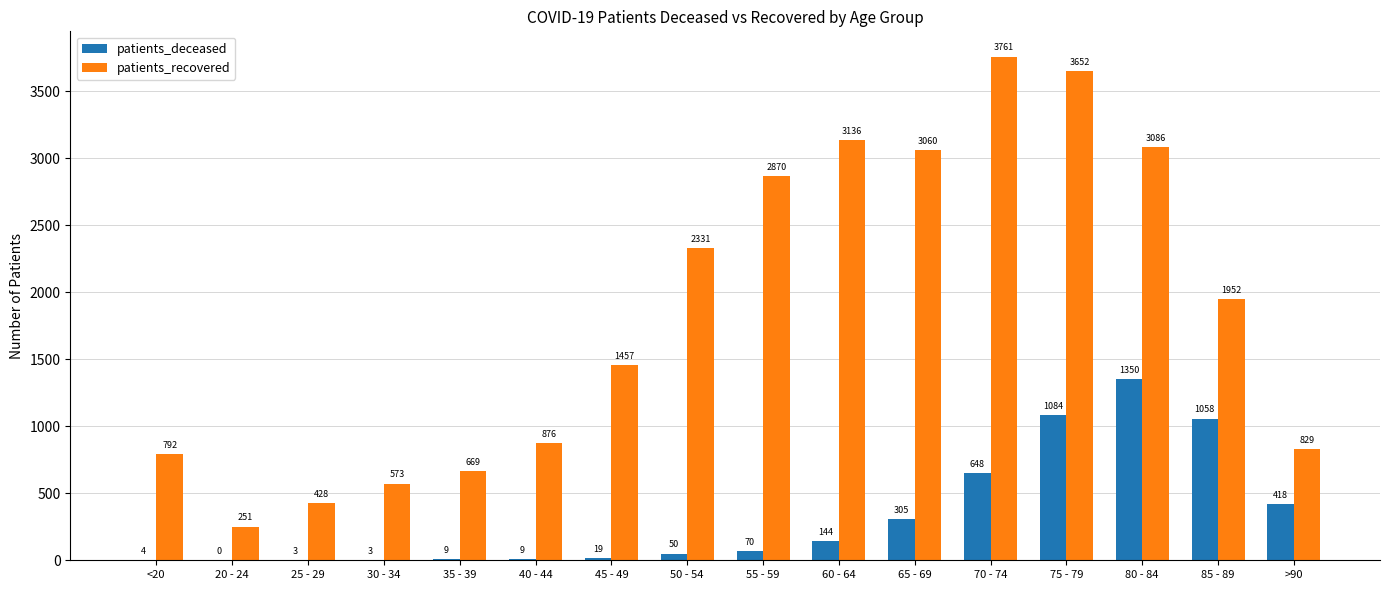

What is the total value across all series at 20 - 24?

251